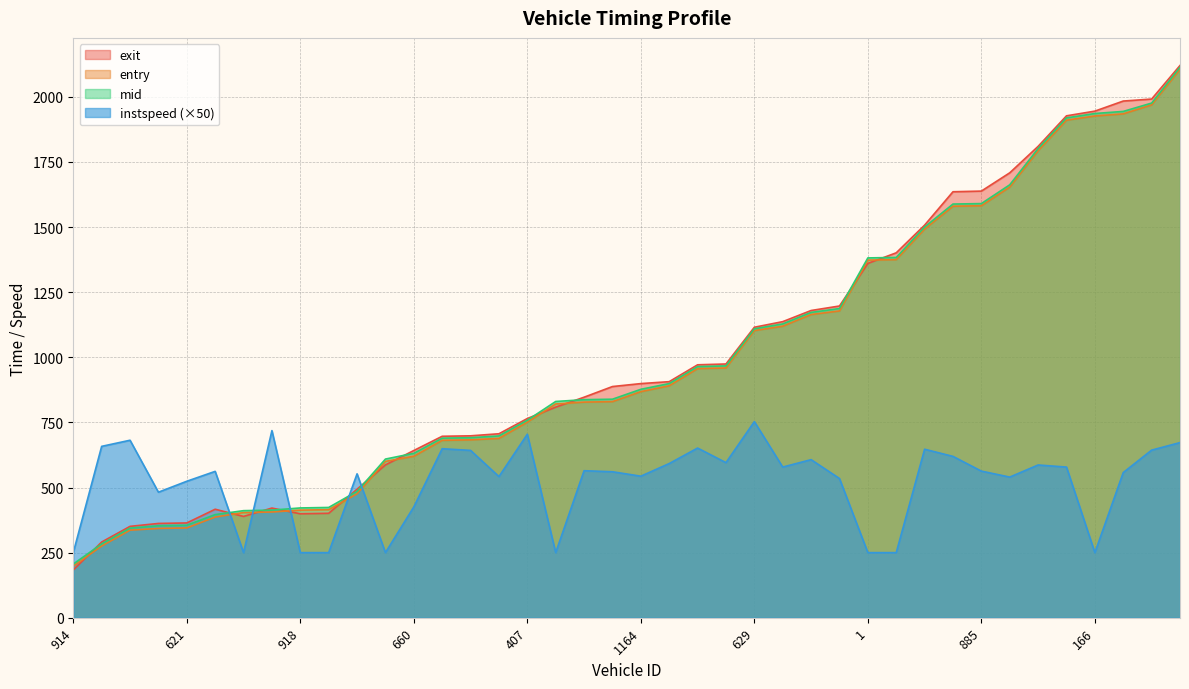

What are all the series names shown in the legend?

exit, entry, mid, instspeed (×50)